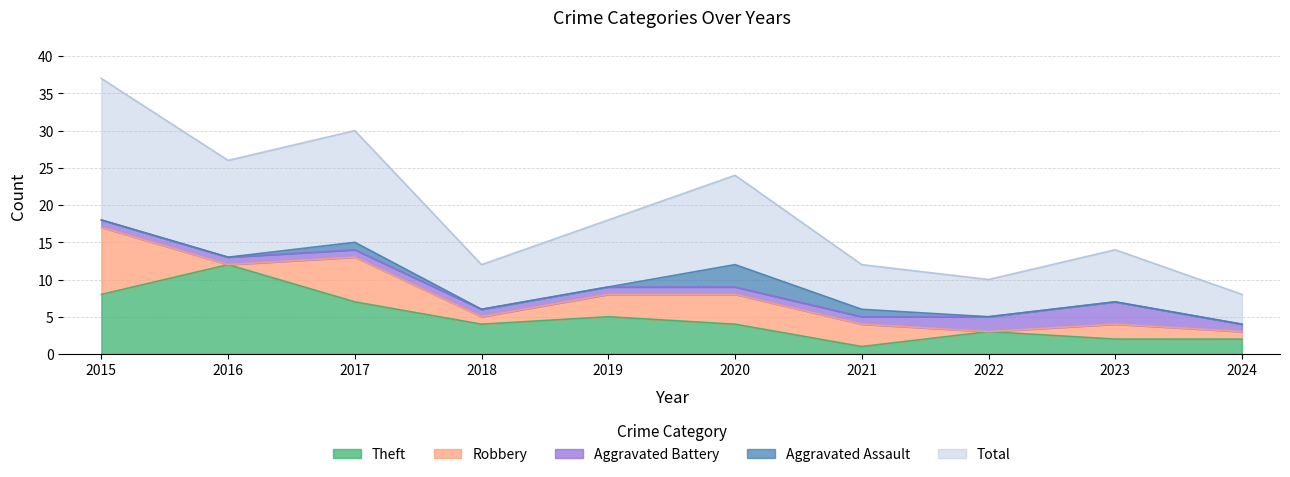

What is the sum of all Theft values?

48